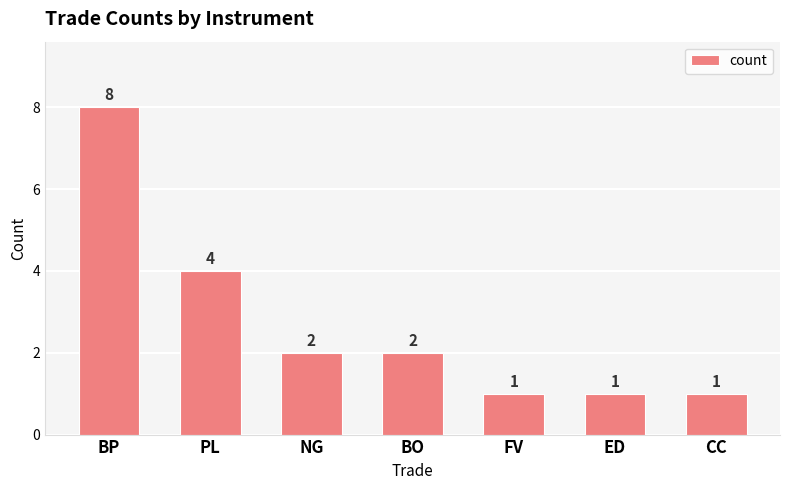

How many categories are shown in the chart?

7